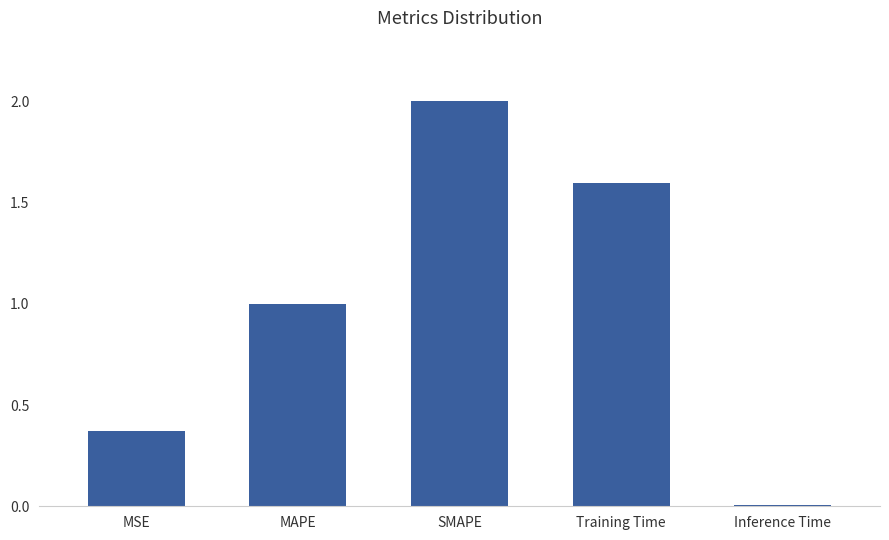

Which category has the highest value across all series?

SMAPE